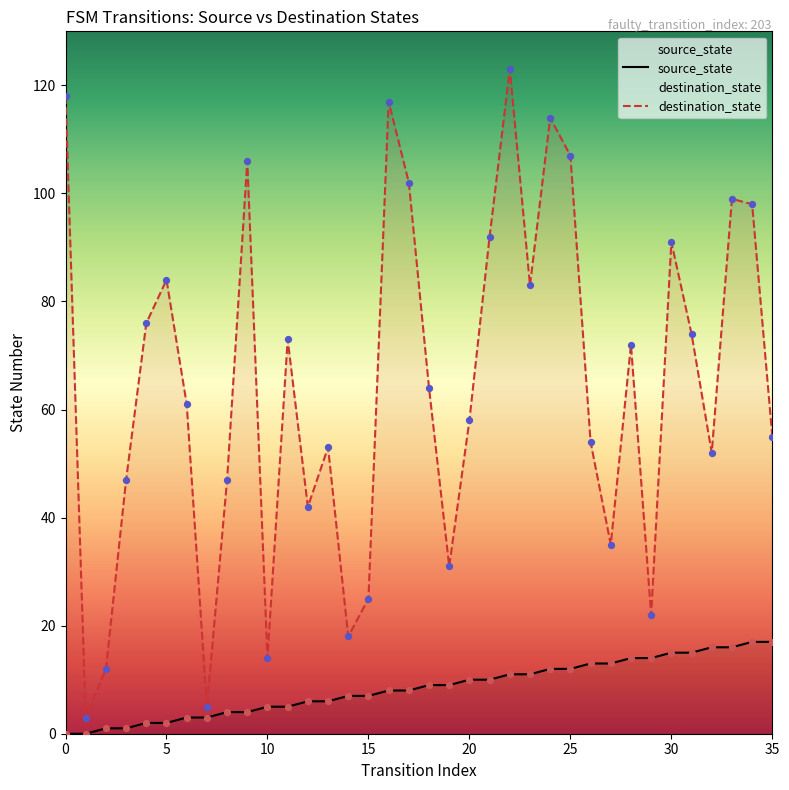

Which series contains the highest Y value?

destination_state